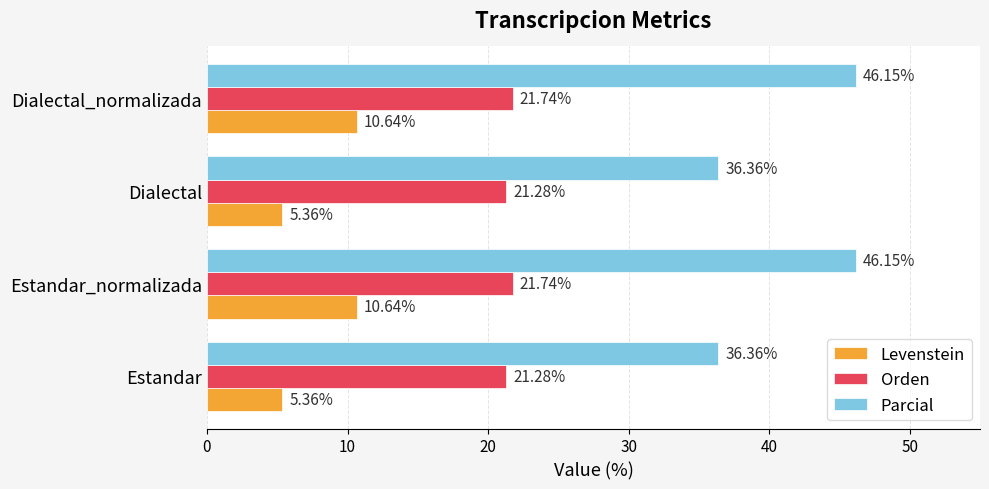

At how many categories does at least one series exceed 29?

4